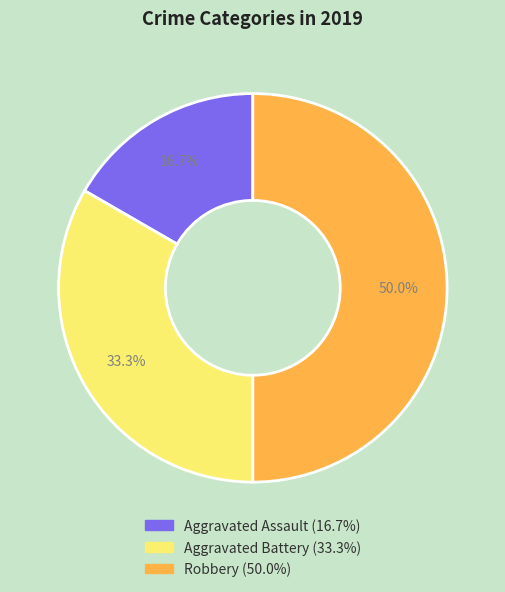

To the nearest percent, what is the difference between the Aggravated Battery and Robbery slice percentages?

17%